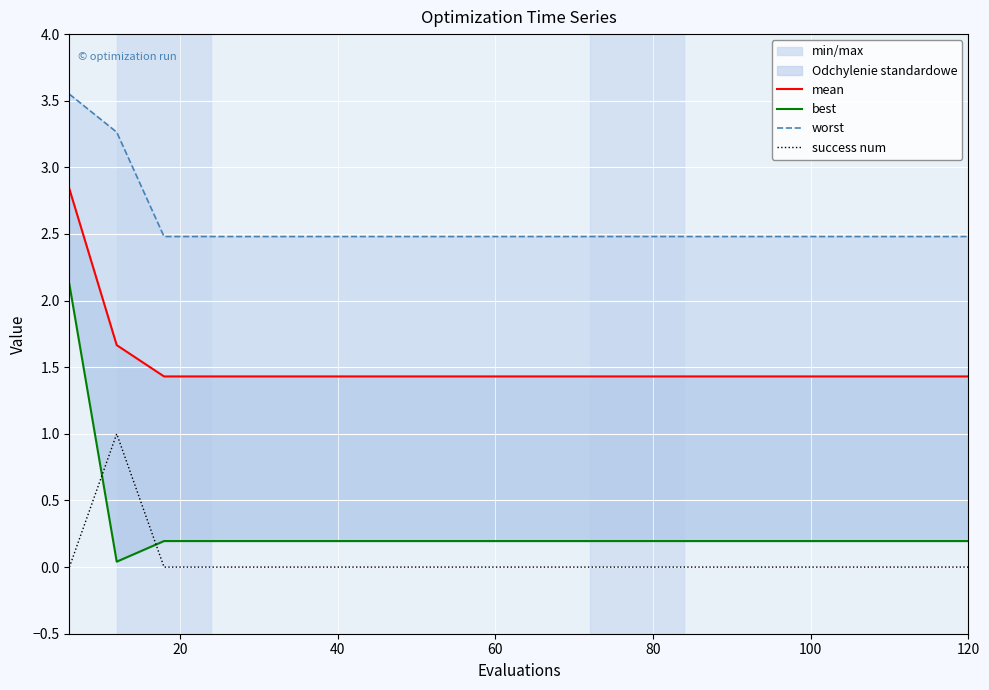

How many distinct data groups are displayed?

4